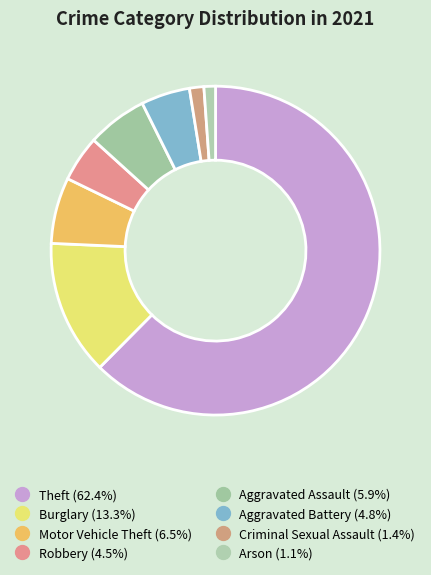

How many slices are in this pie chart?

8